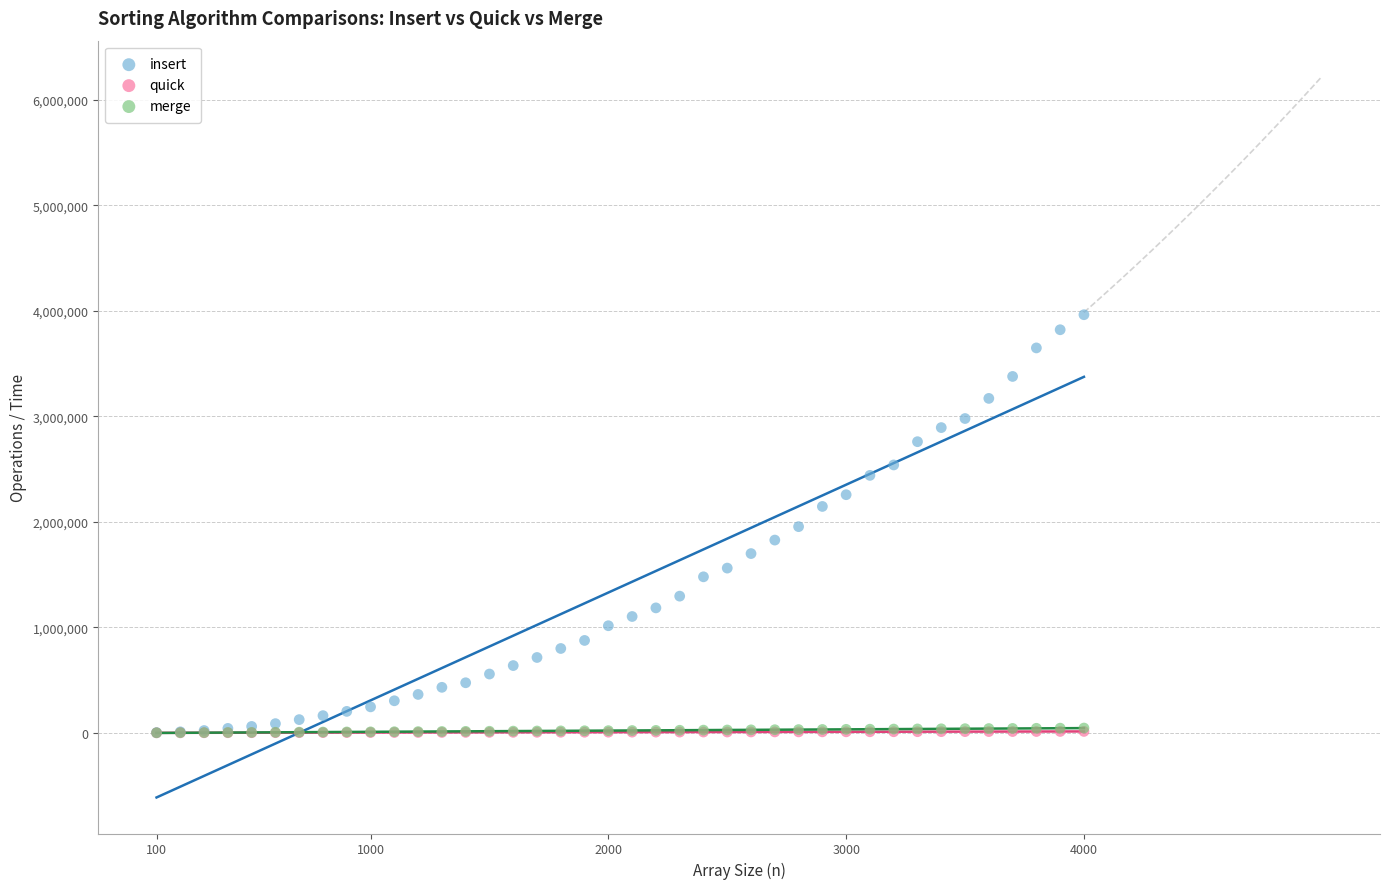

What are all the series names shown in the legend?

insert, quick, merge